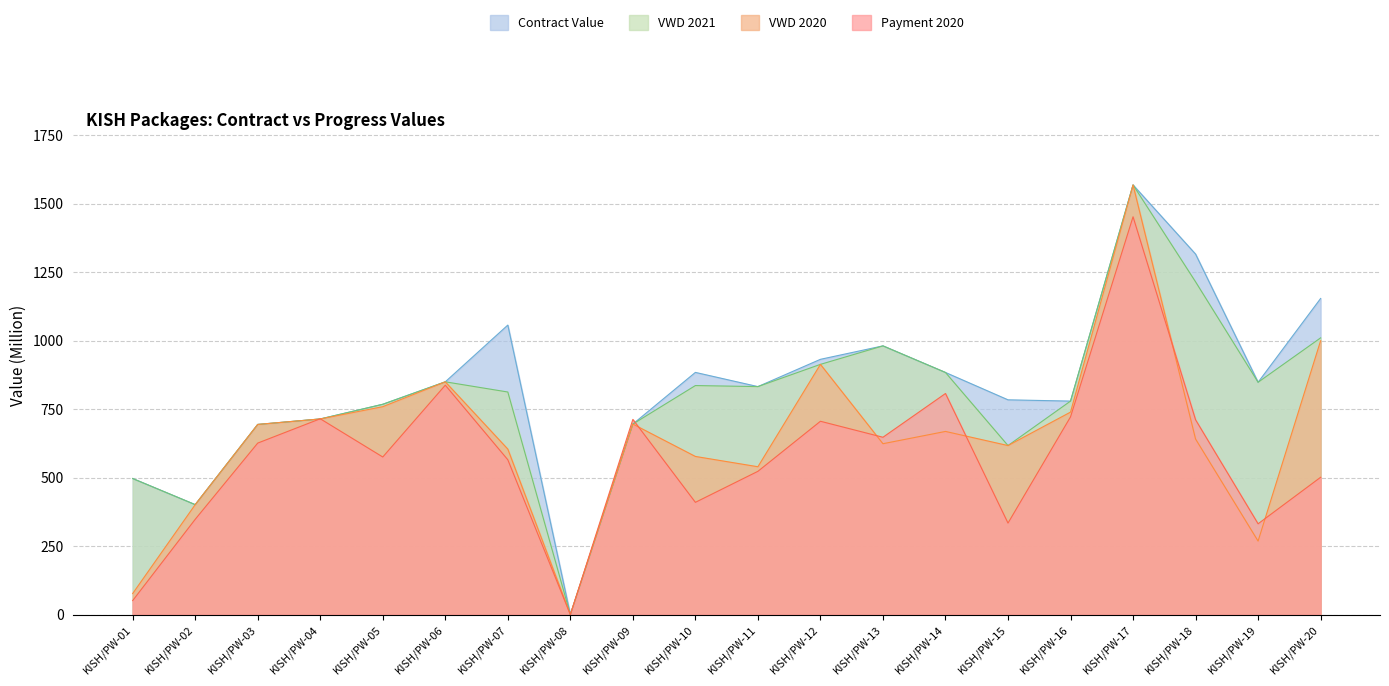

True or false: VWD 2020 and VWD 2021 intersect in this chart.

False